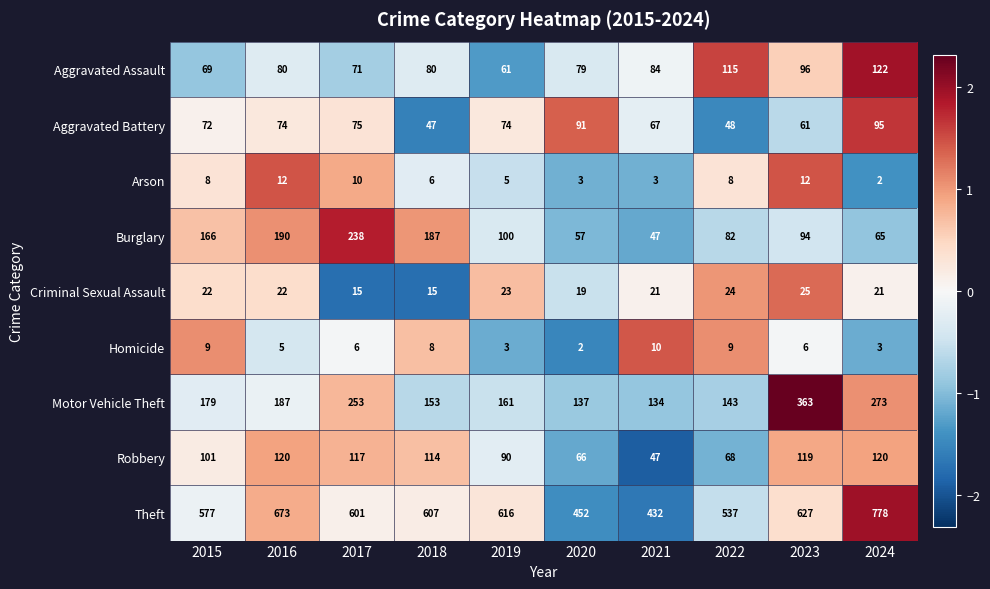

True or false: Theft has a value of 616 at 2019.

True